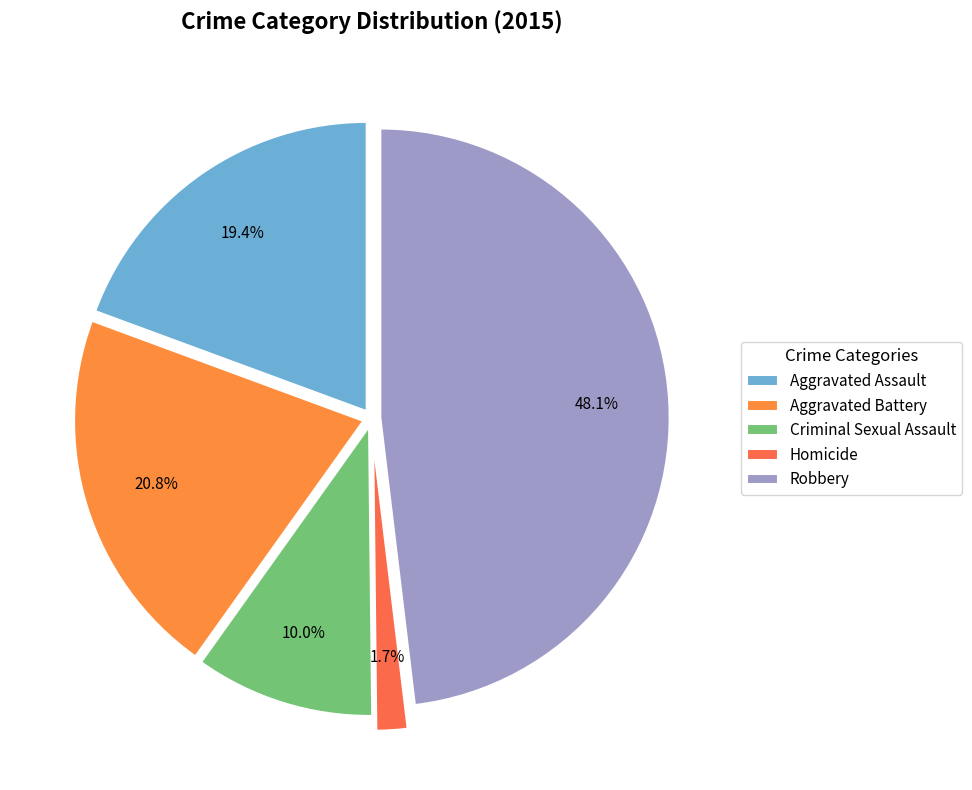

Does any single category account for the majority?

No